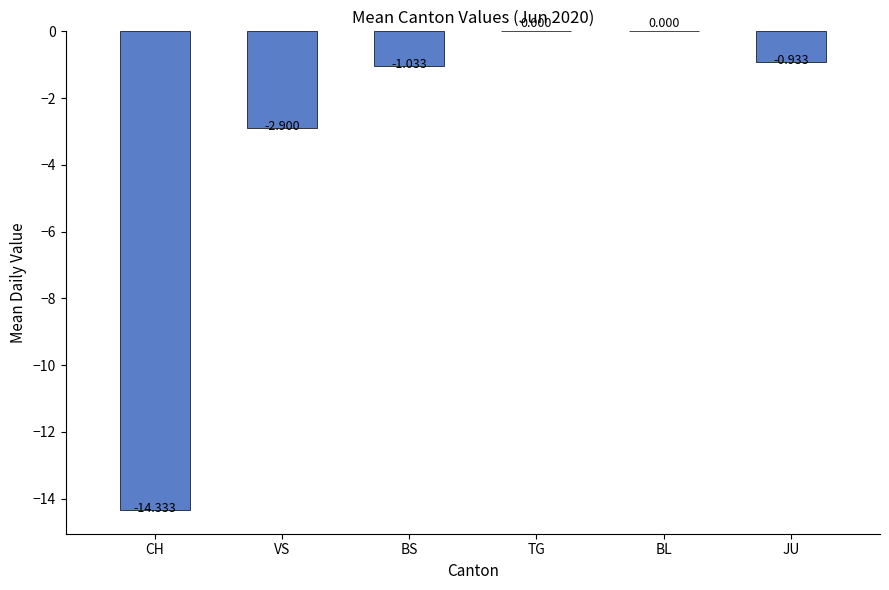

The value at TG is 0.0. True or false?

True